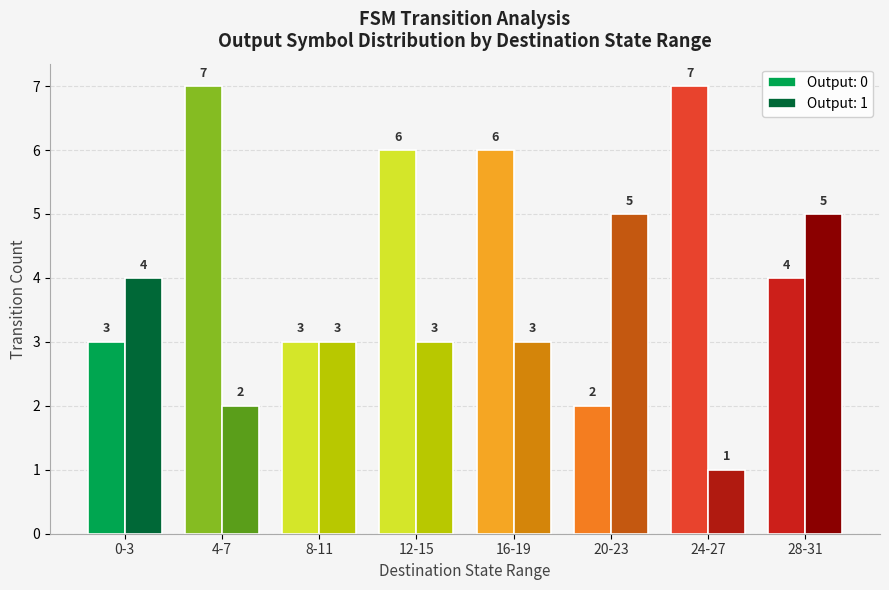

Which series changed the most between 8-11 and 28-31?

Output: 1